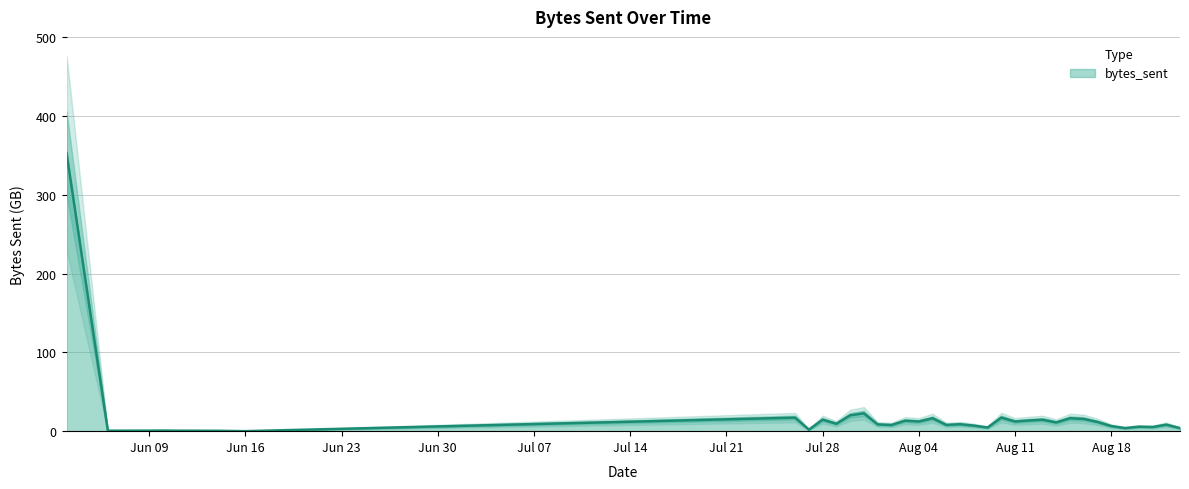

True or false: there are more than 0 points higher than both neighbors.

True